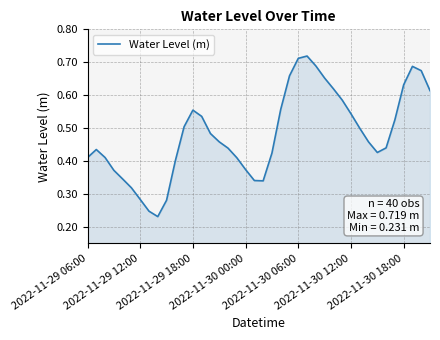

How many lines are shown in the chart?

1